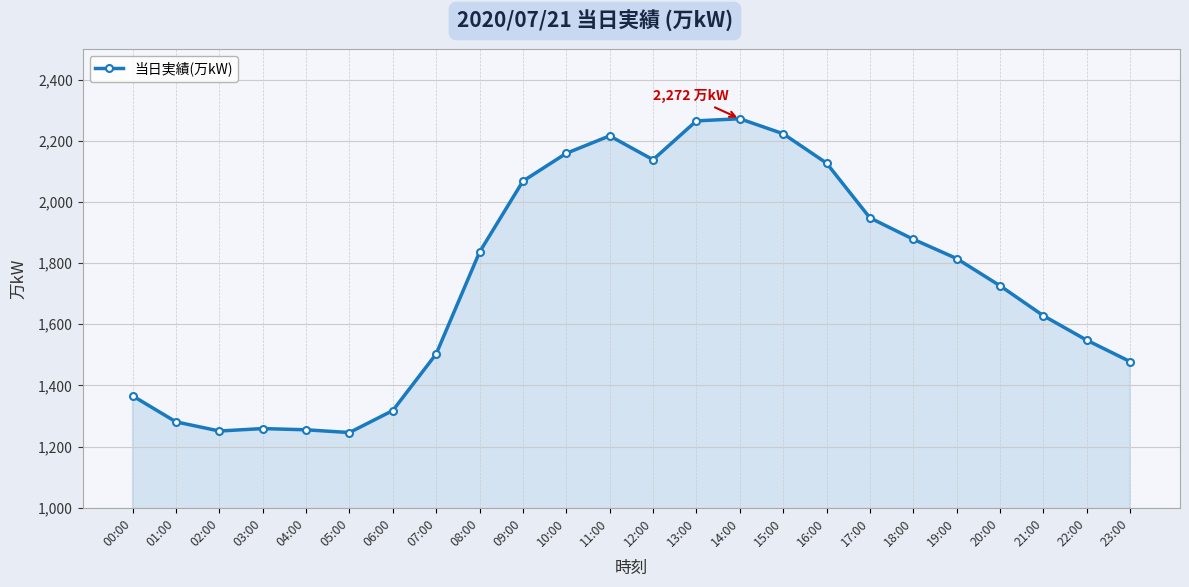

What is the minimum value shown in the chart?

1246